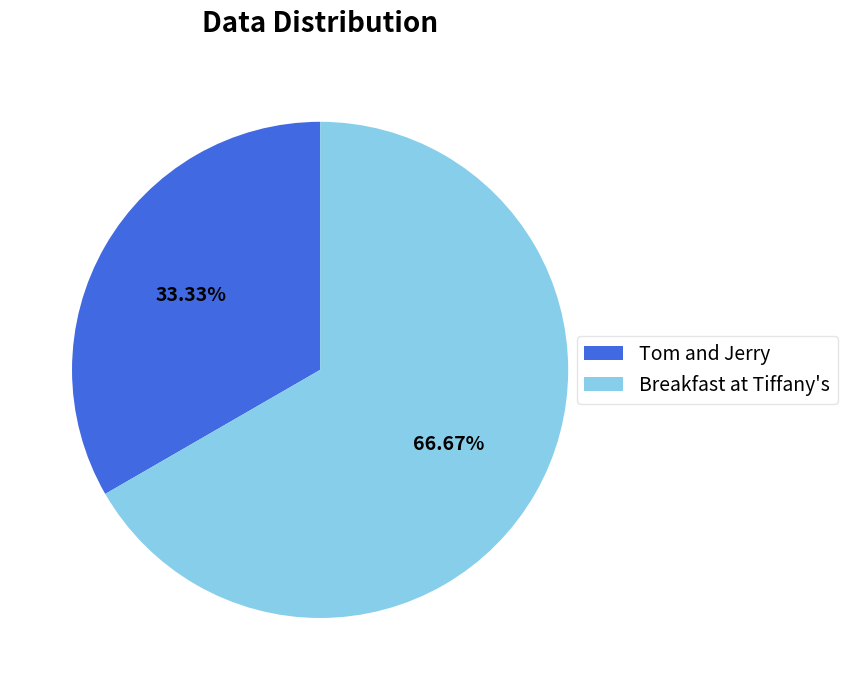

Is there any slice that represents more than half of the pie?

Yes